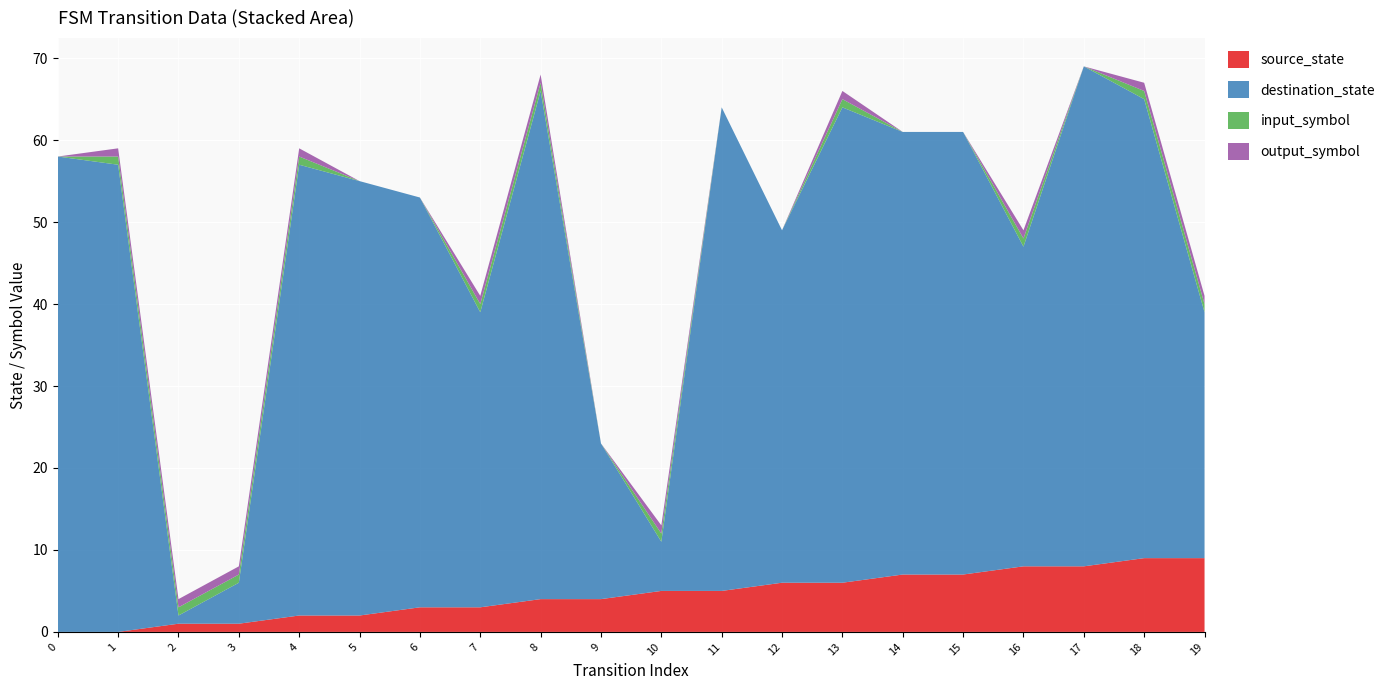

Reading right to left, what are all the values shown in this chart?

source_state: 19=9	18=9	17=8	16=8	15=7	14=7	13=6	12=6	11=5	10=5	9=4	8=4	7=3	6=3	5=2	4=2	3=1	2=1	1=0	0=0
destination_state: 19=30	18=56	17=61	16=39	15=54	14=54	13=58	12=43	11=59	10=6	9=19	8=62	7=36	6=50	5=53	4=55	3=5	2=1	1=57	0=58
input_symbol: 19=1	18=1	17=0	16=1	15=0	14=0	13=1	12=0	11=0	10=1	9=0	8=1	7=1	6=0	5=0	4=1	3=1	2=1	1=1	0=0
output_symbol: 19=1	18=1	17=0	16=1	15=0	14=0	13=1	12=0	11=0	10=1	9=0	8=1	7=1	6=0	5=0	4=1	3=1	2=1	1=1	0=0